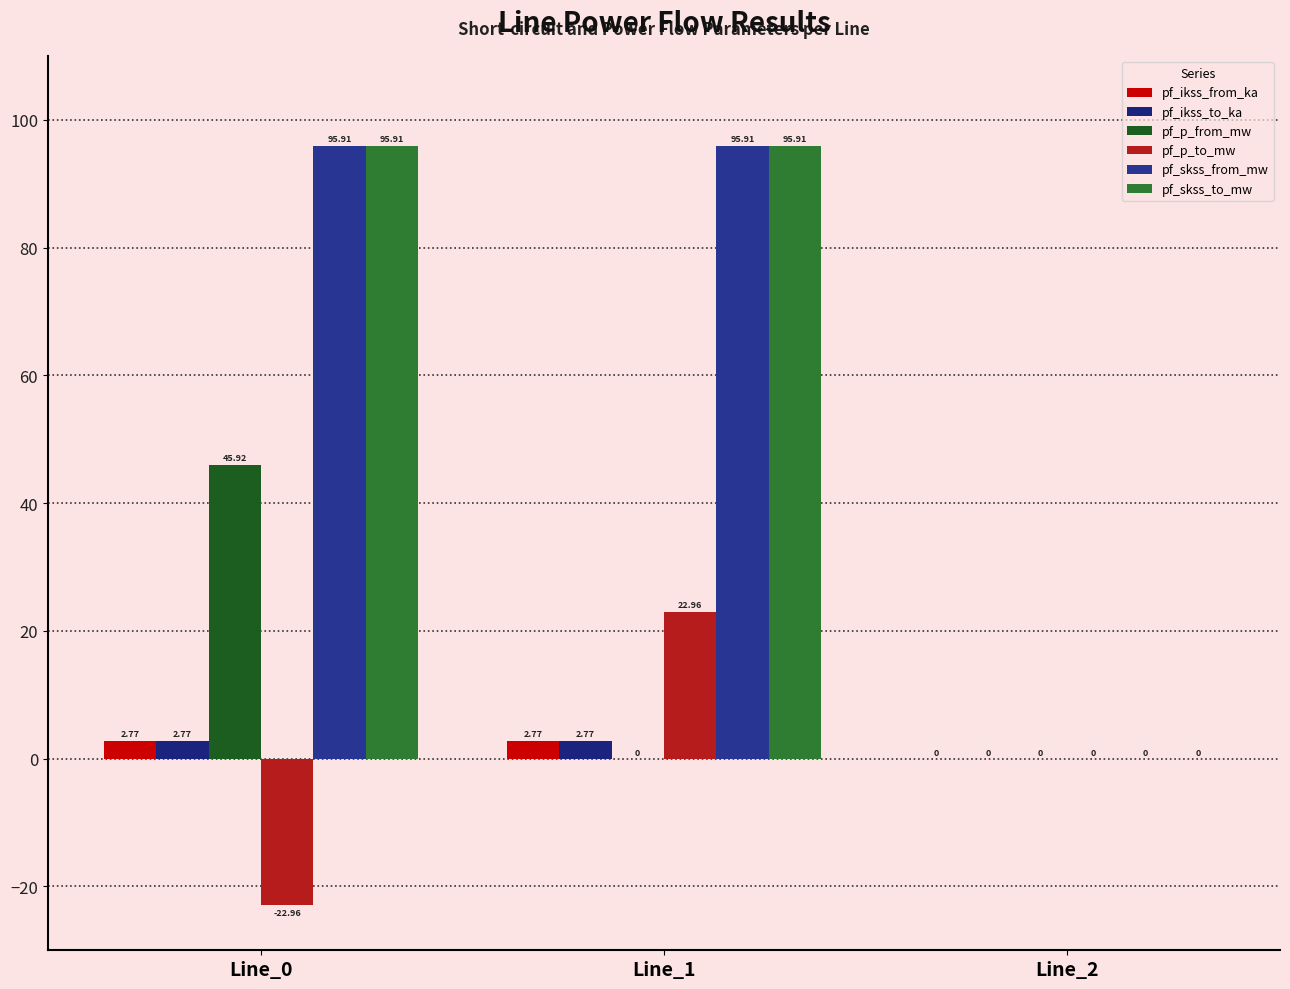

Rank the series by their maximum value, from highest to lowest.

pf_skss_from_mw, pf_skss_to_mw, pf_p_from_mw, pf_p_to_mw, pf_ikss_from_ka, pf_ikss_to_ka